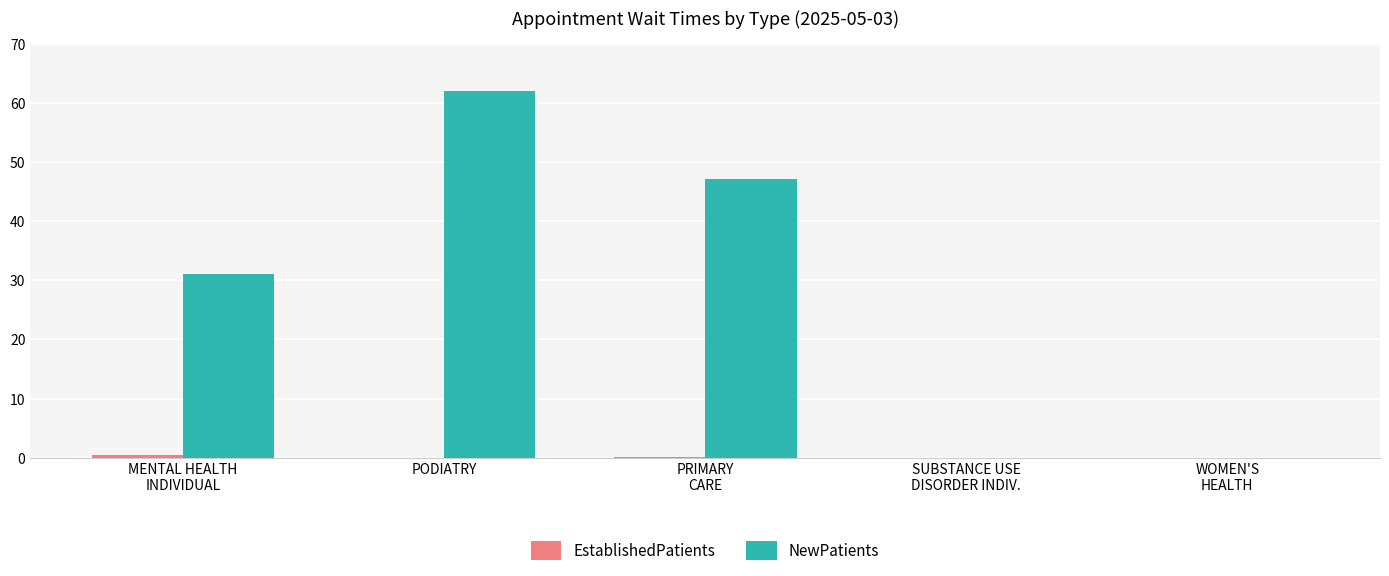

At which category is the sum across all series the highest?

PODIATRY